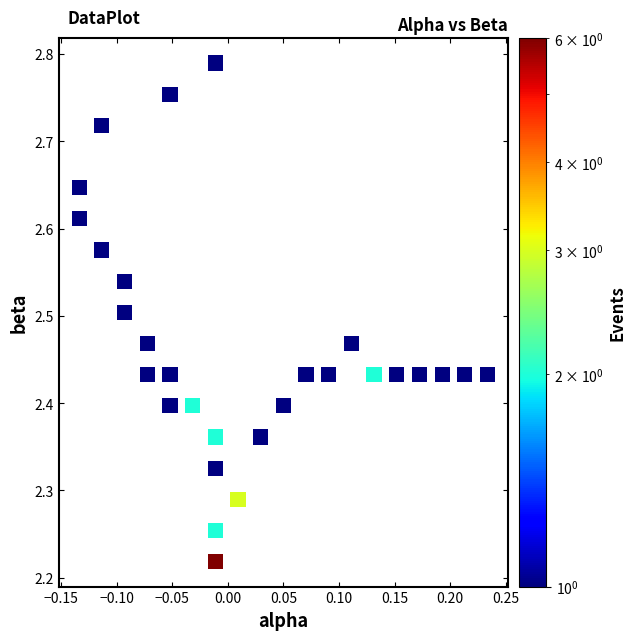

What is the range of Y values (max minus min)?

0.6